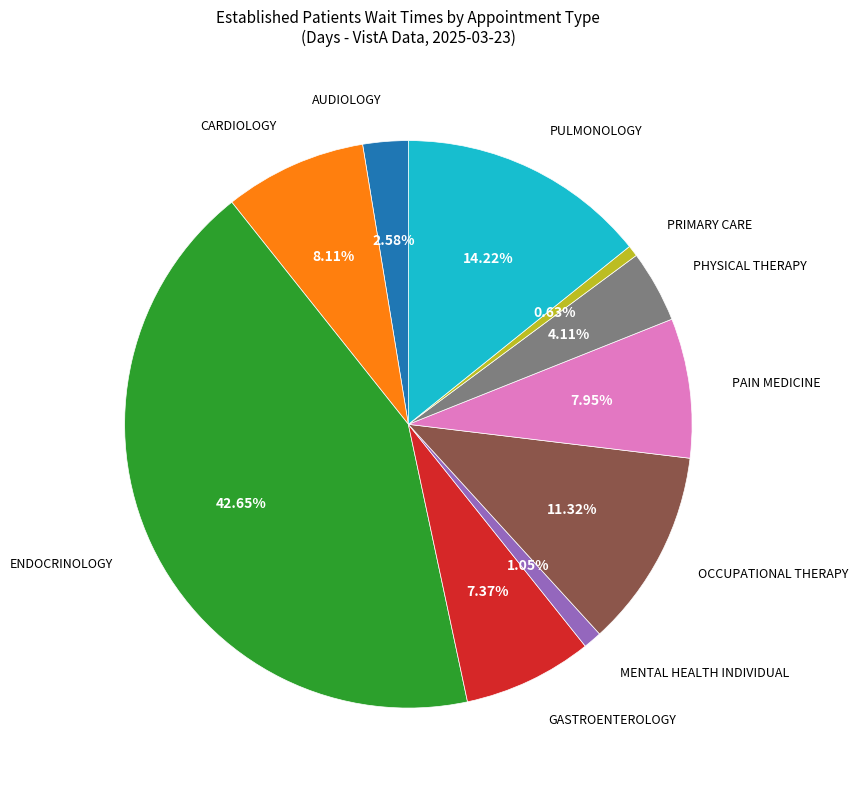

Is there any slice that represents more than half of the pie?

No